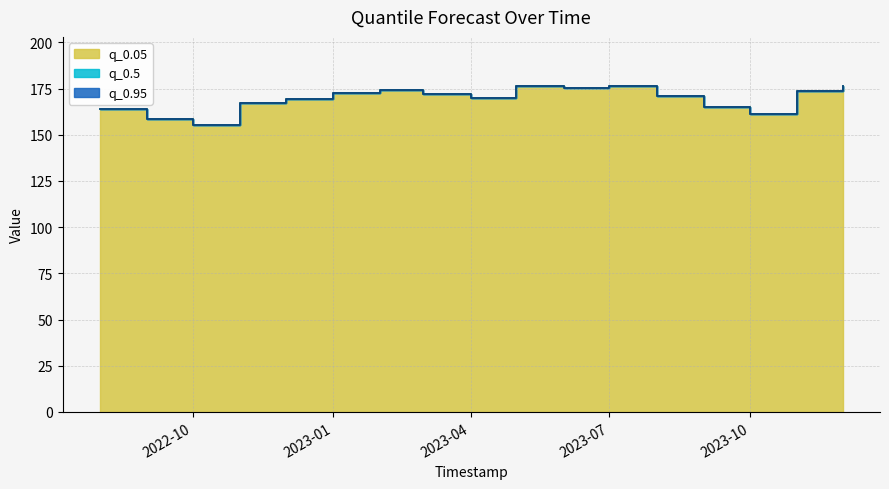

The value of q_0.5 at 2022-11-01 is 167.2. True or false?

True